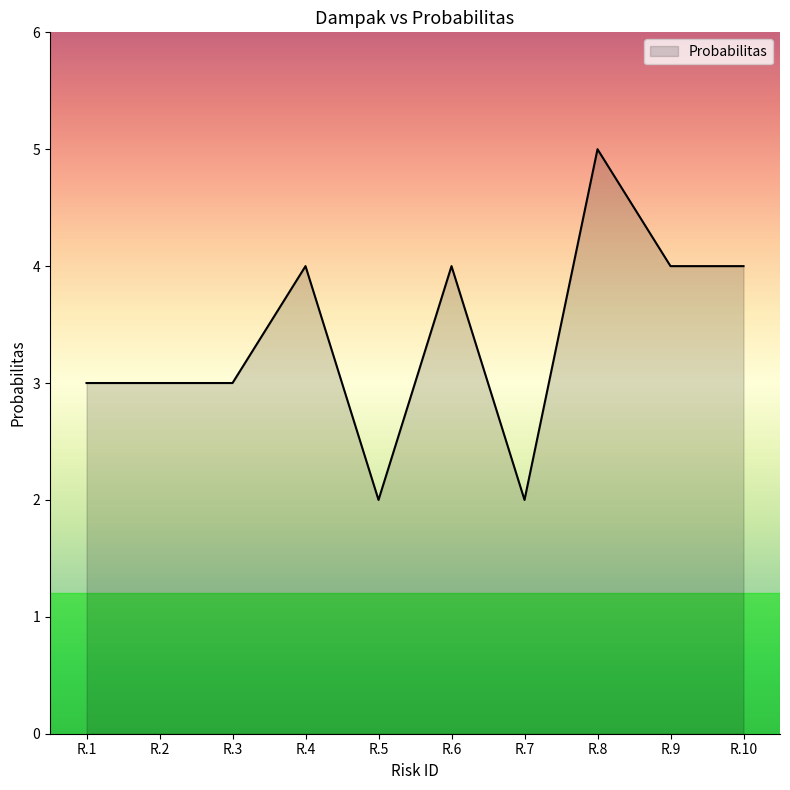

Between R.6 and R.5, which is larger?

R.6